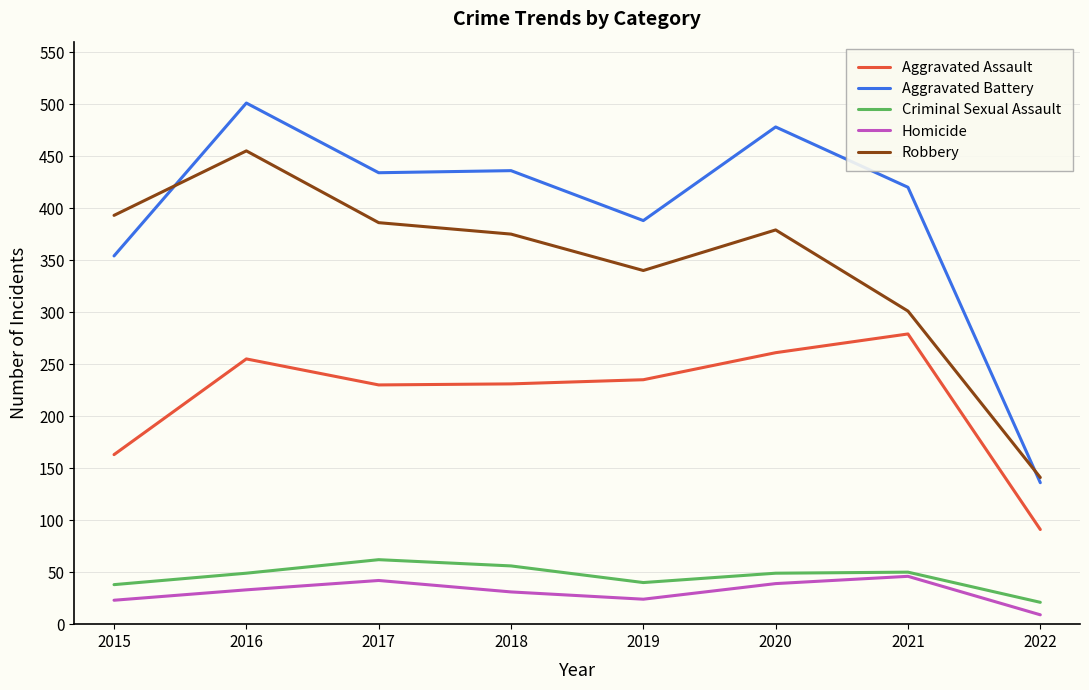

How many categories are shown in the chart?

8